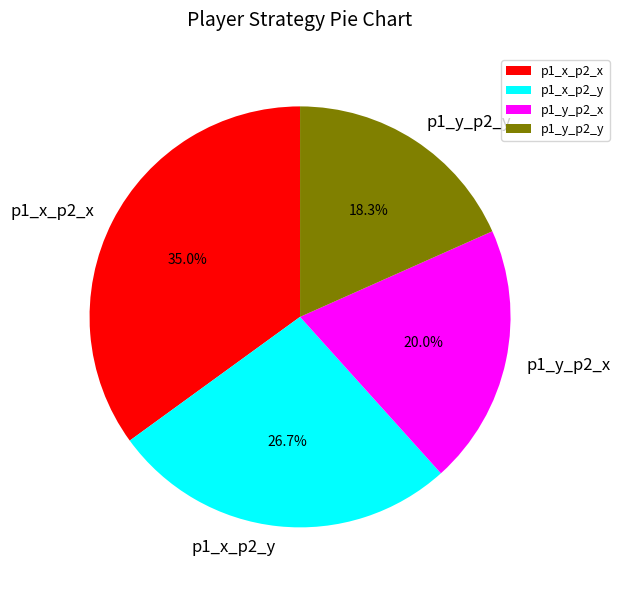

Is p1_y_p2_x the majority of the pie?

No